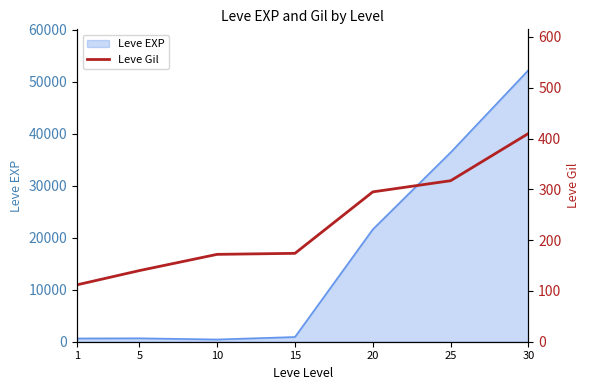

How many lines are shown in the chart?

1